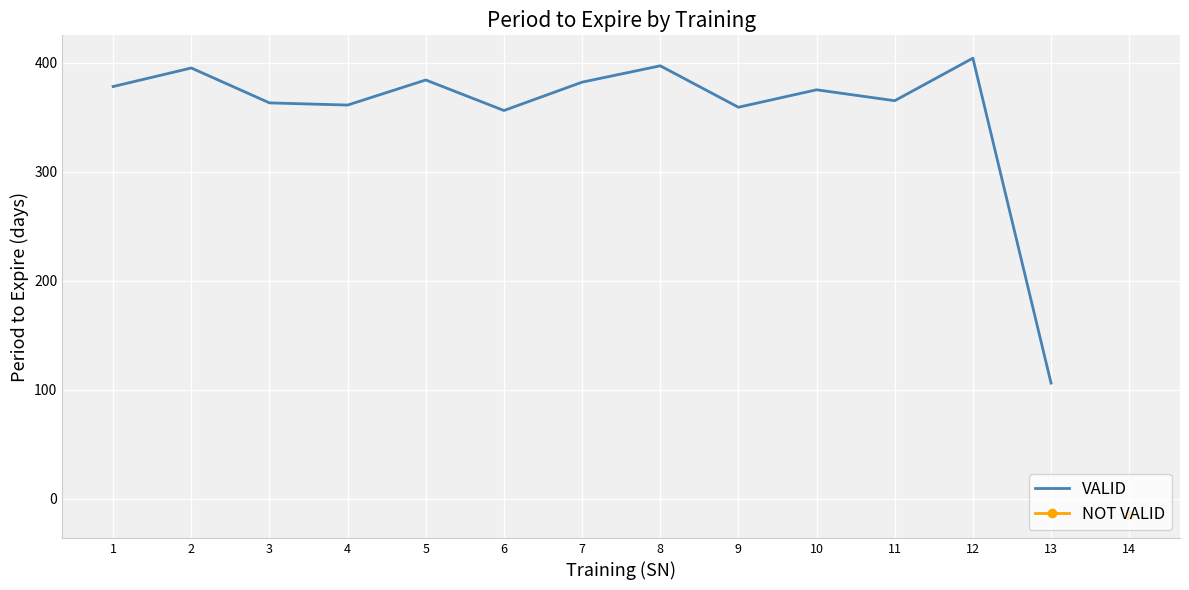

What is the sum of the values at 7 and 10?

757